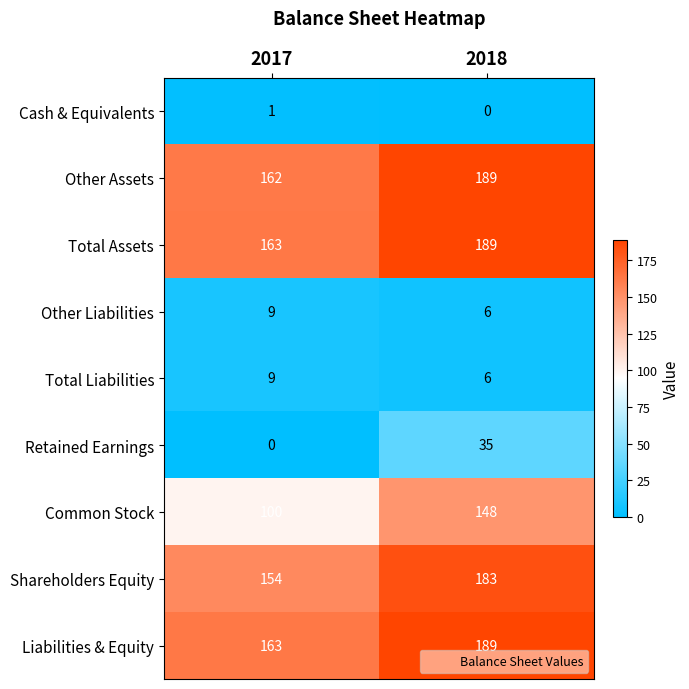

What is the average value of the Liabilities & Equity series?

176